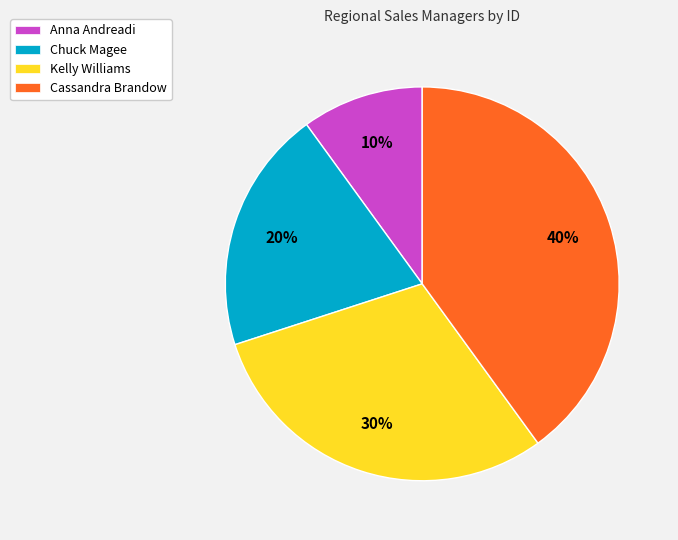

To the nearest percent, what percentage of the pie is Kelly Williams?

30%